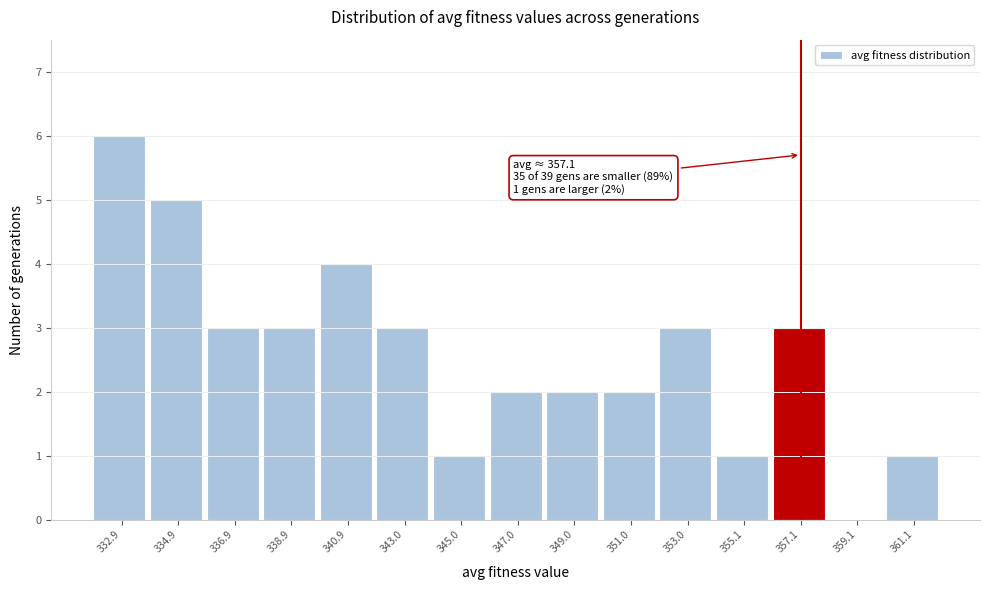

Reading right to left, transcribe all the data shown in this chart.

361.1=1	359.1=0	357.1=3	355.1=1	353.0=3	351.0=2	349.0=2	347.0=2	345.0=1	343.0=3	340.9=4	338.9=3	336.9=3	334.9=5	332.9=6